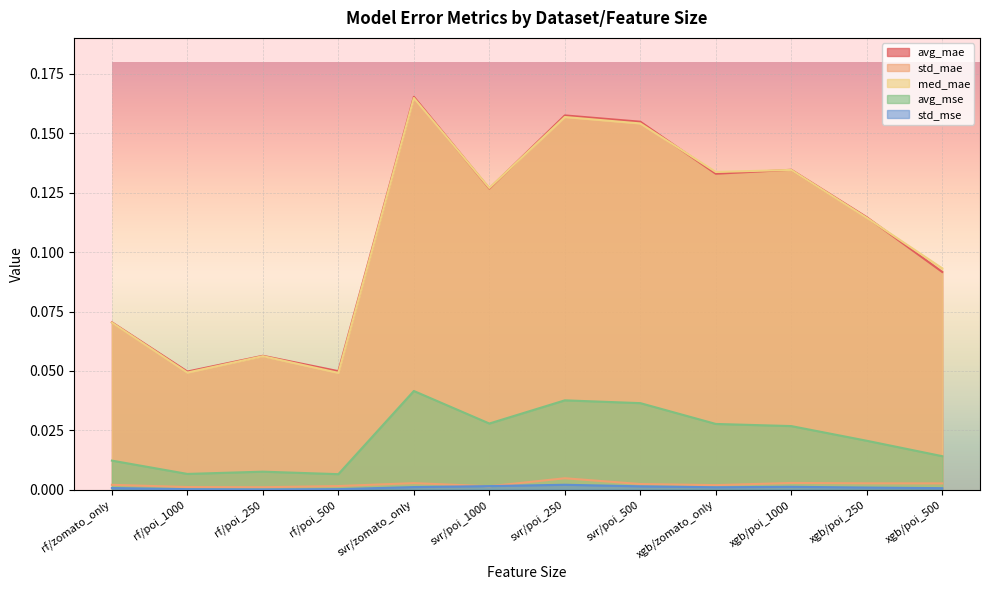

Rank the series by their maximum value, from highest to lowest.

avg_mae, med_mae, avg_mse, std_mae, std_mse